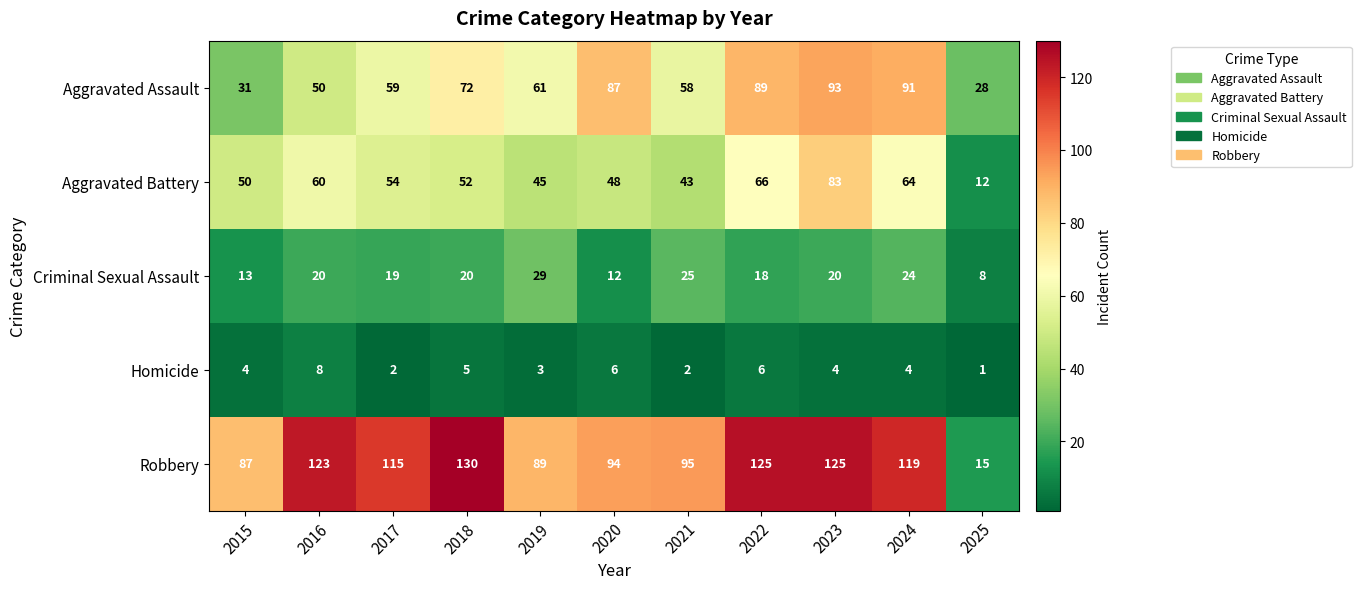

Which series changed the most between 2022 and 2023?

Aggravated Battery